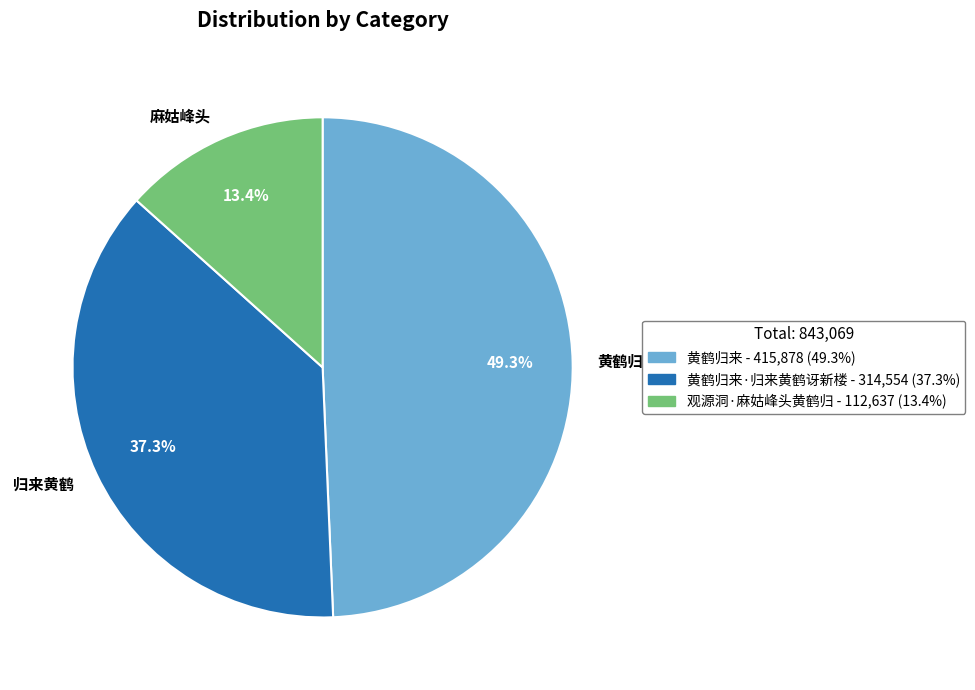

Which slice is the smallest?

麻姑峰头